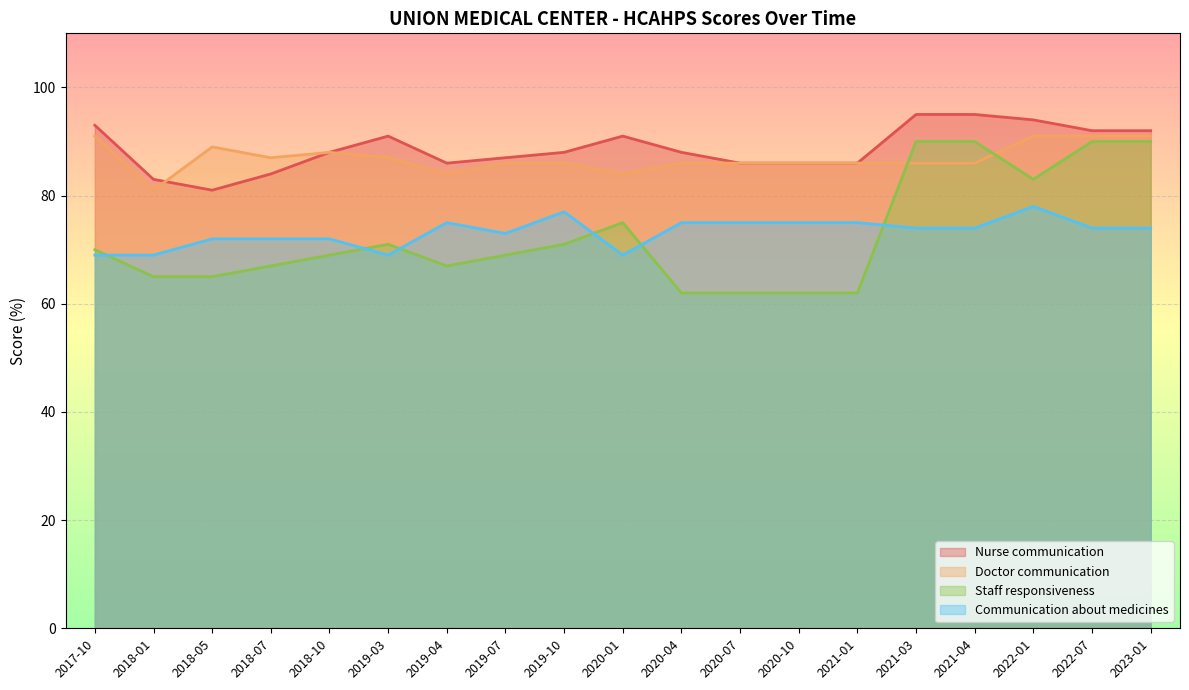

Which series has the widest spread of values?

Staff responsiveness